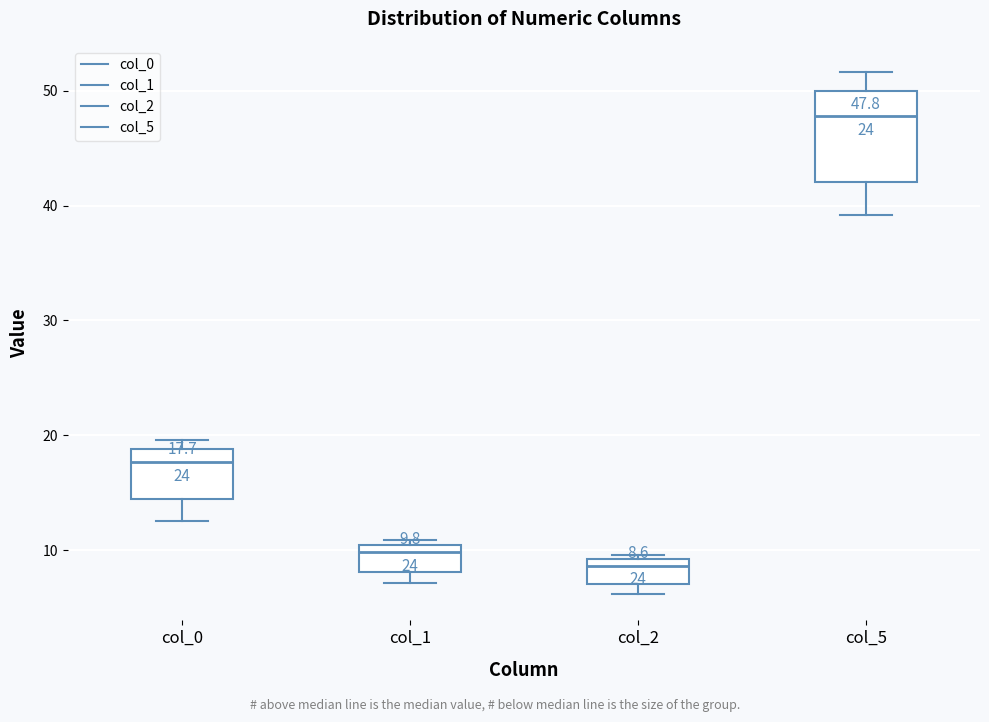

Which box has the lowest median line?

col_2